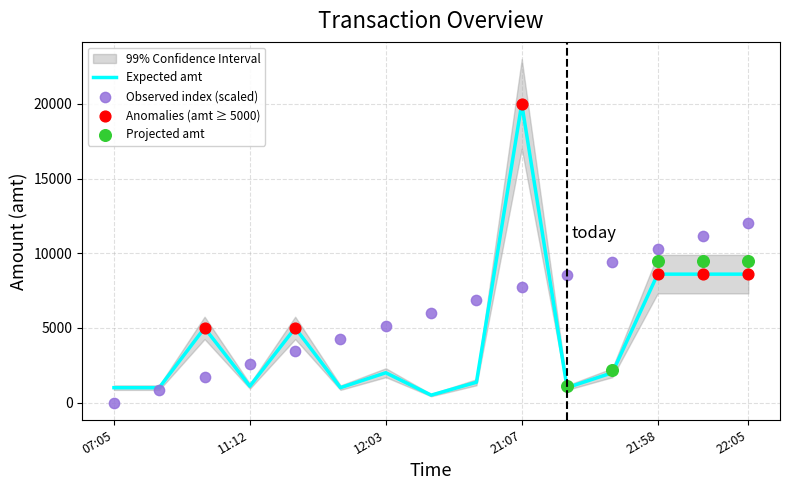

Which series reaches the maximum Y coordinate?

amt